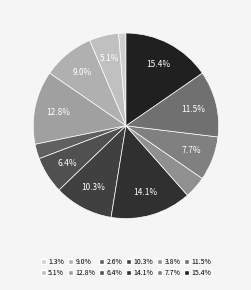

To the nearest percent, what is the average slice percentage?

8%